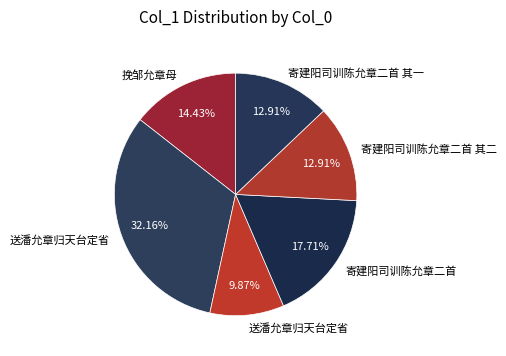

How many slices are in this pie chart?

6